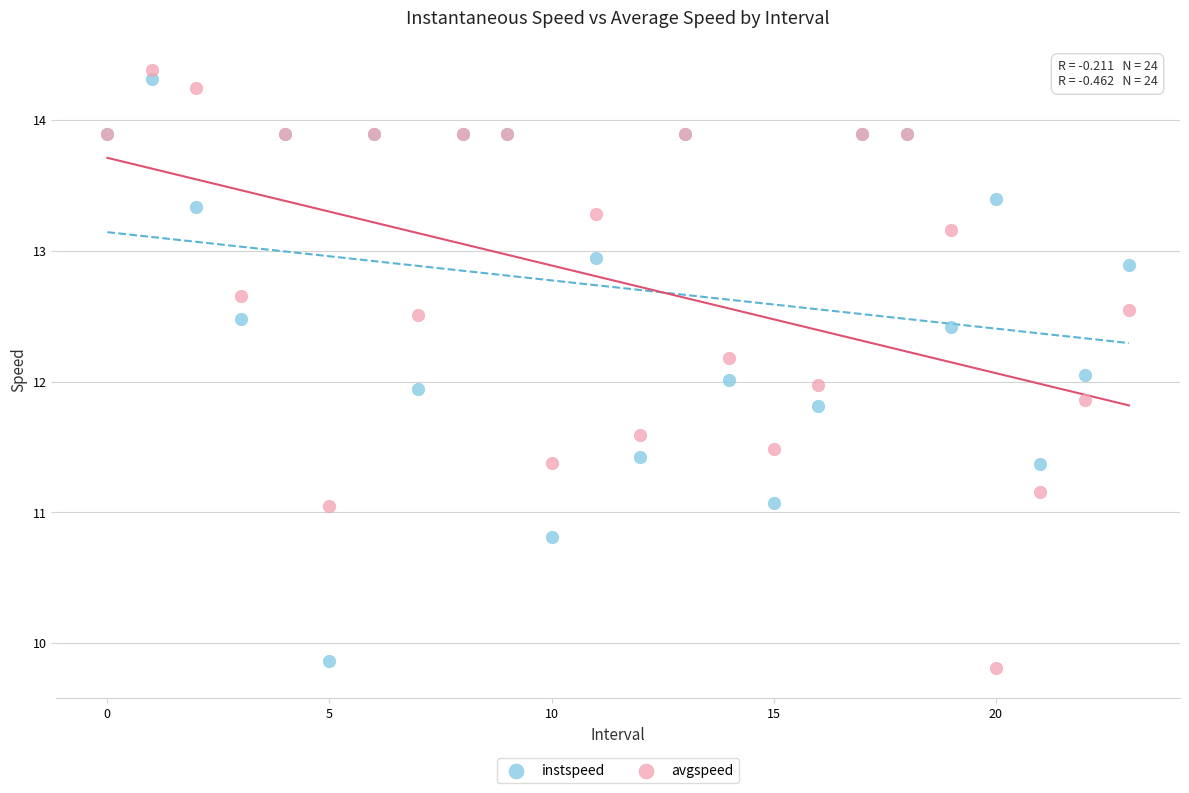

What are all the series names shown in the legend?

instspeed, avgspeed